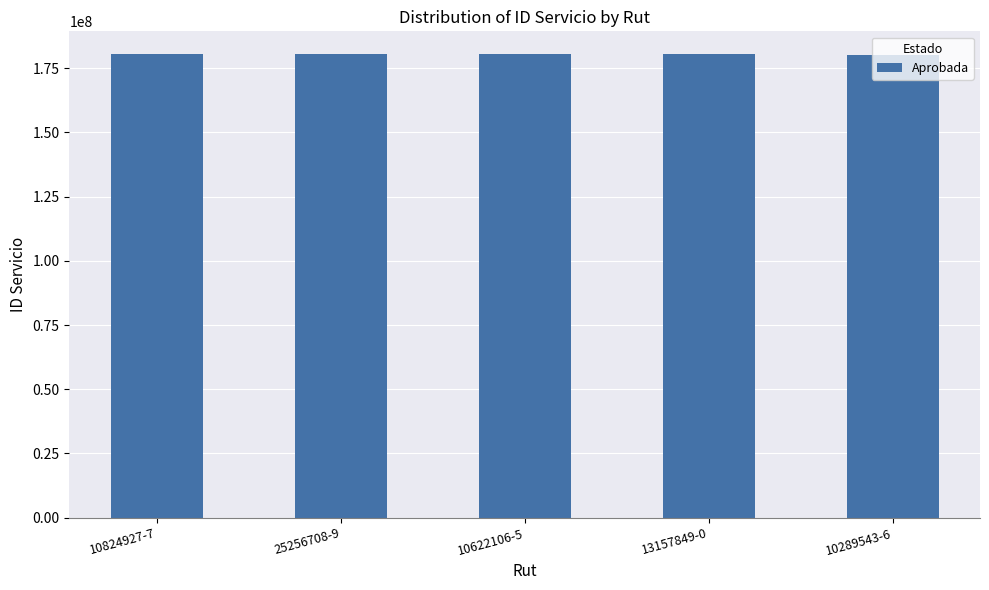

Count the number of data series in this chart.

1